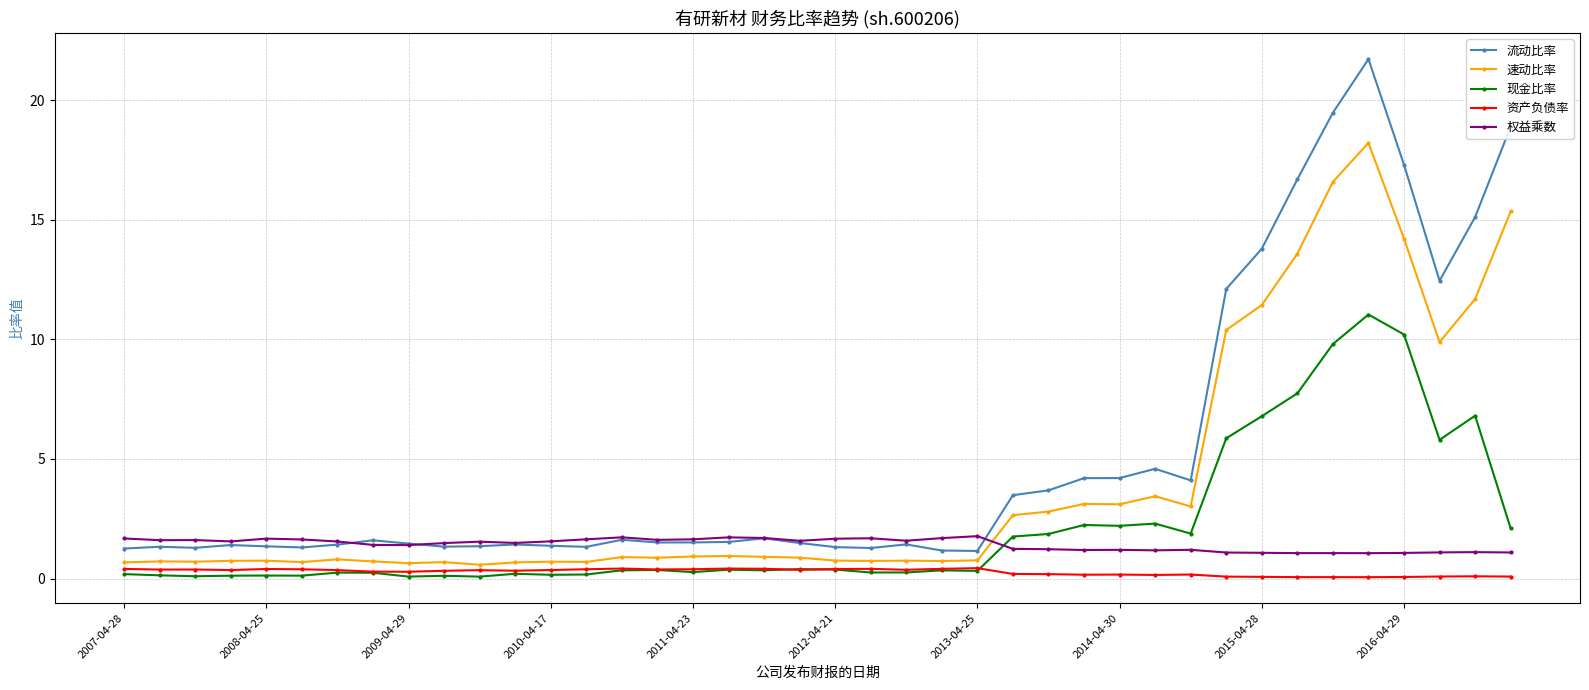

True or false: 权益乘数 and 现金比率 intersect in this chart.

True